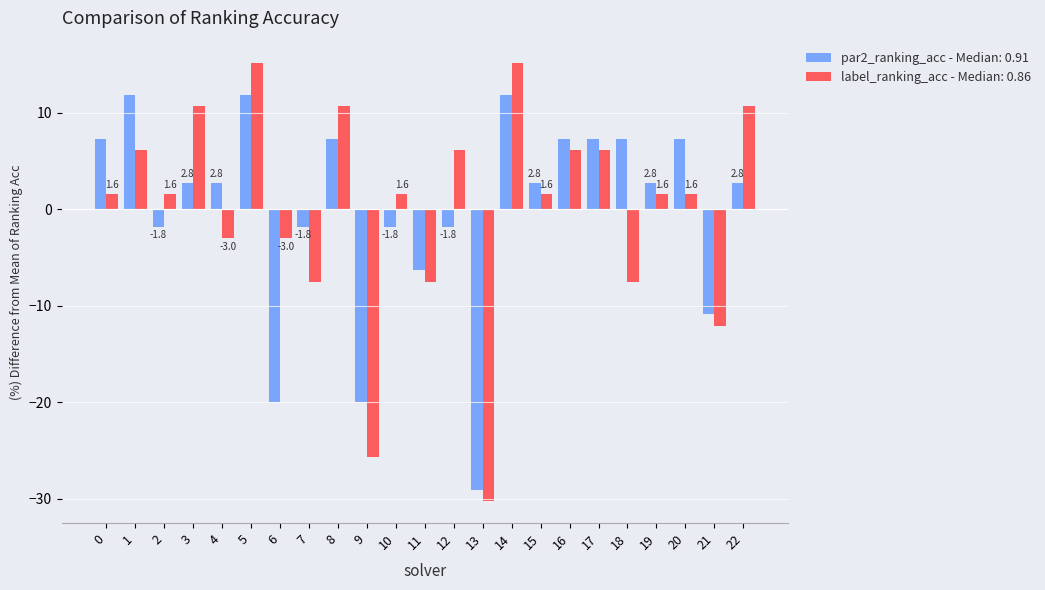

What is the difference between the par2_ranking_acc - Median: 0.91 values at 6 and 19?

22.7